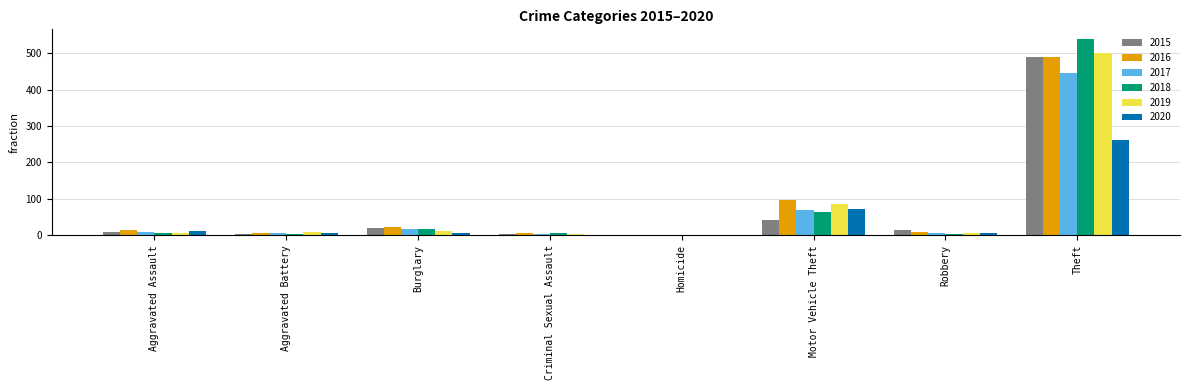

Is the value of 2019 at Robbery greater than the value of 2017 at Burglary?

No